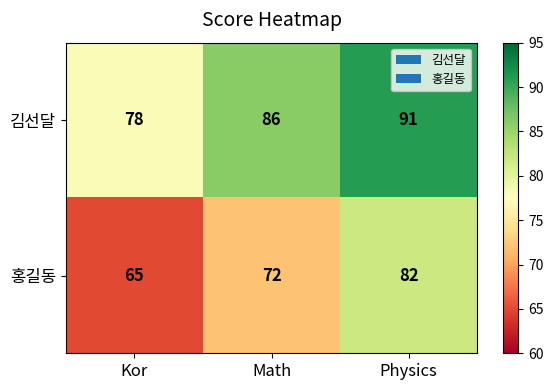

Count the number of data series in this chart.

2